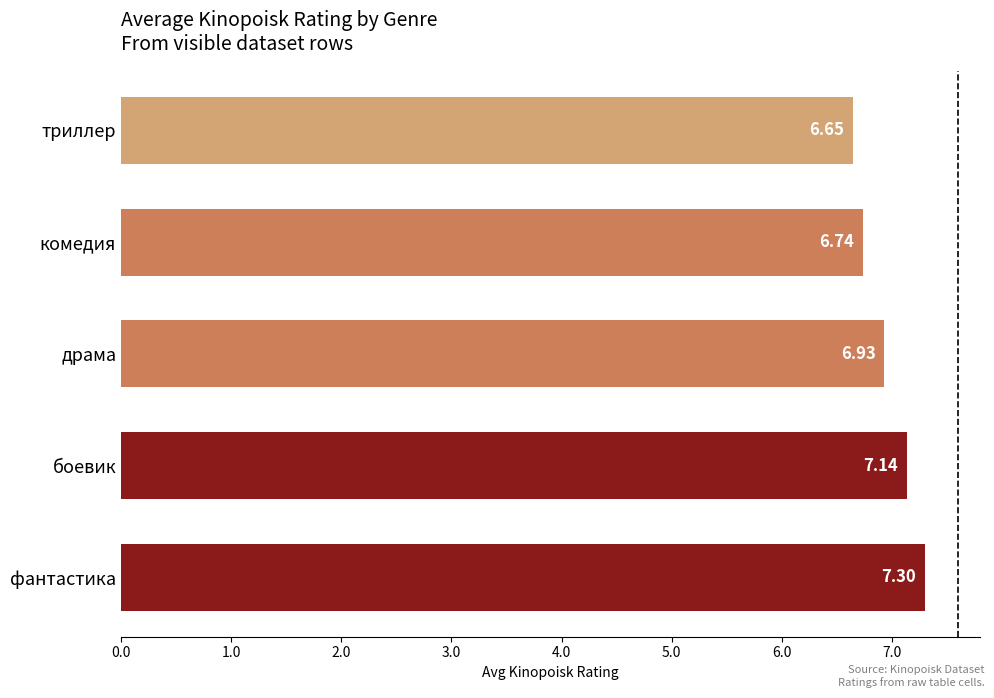

Are the bars grouped side by side (vs. stacked)?

No